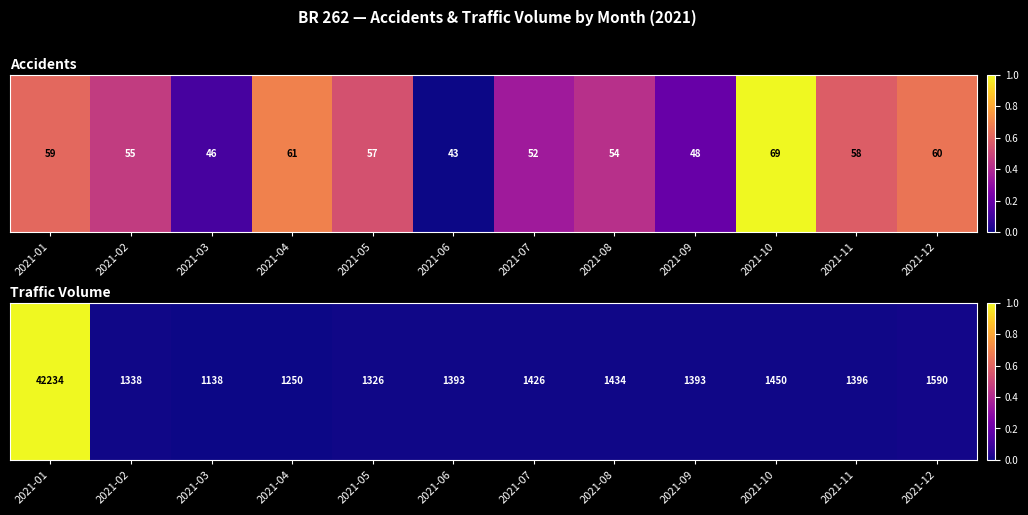

How many values are above zero?

11